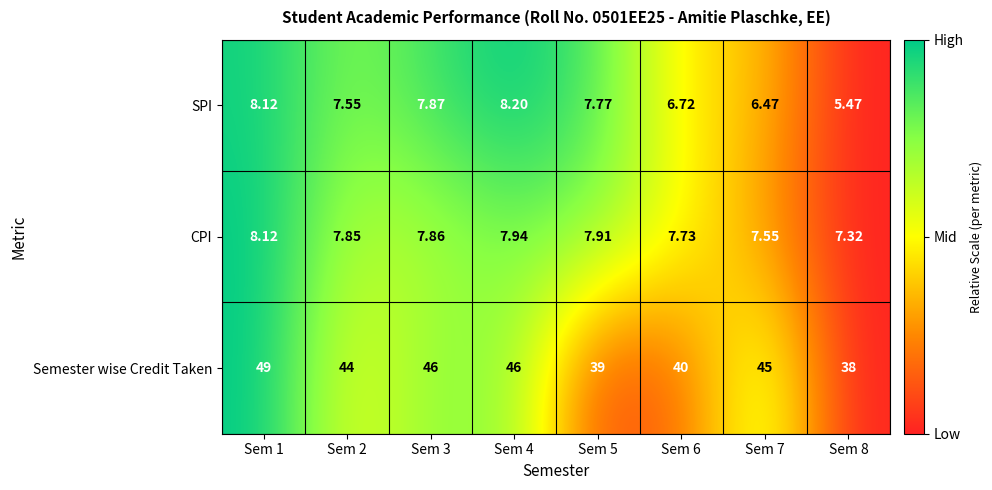

Rank the series by their maximum value, from highest to lowest.

Semester wise Credit Taken, SPI, CPI